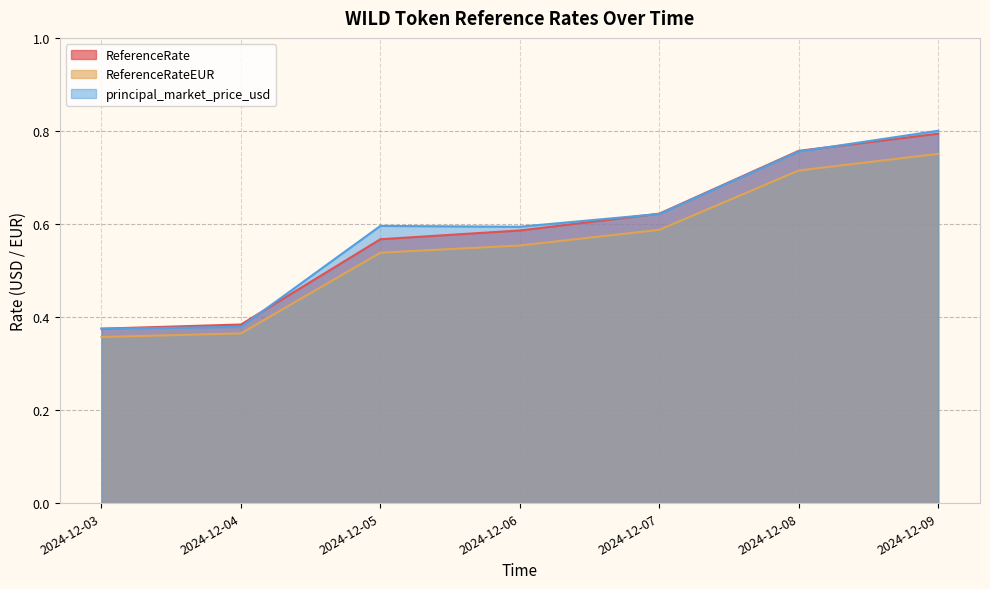

At how many categories does at least one series exceed 0?

7